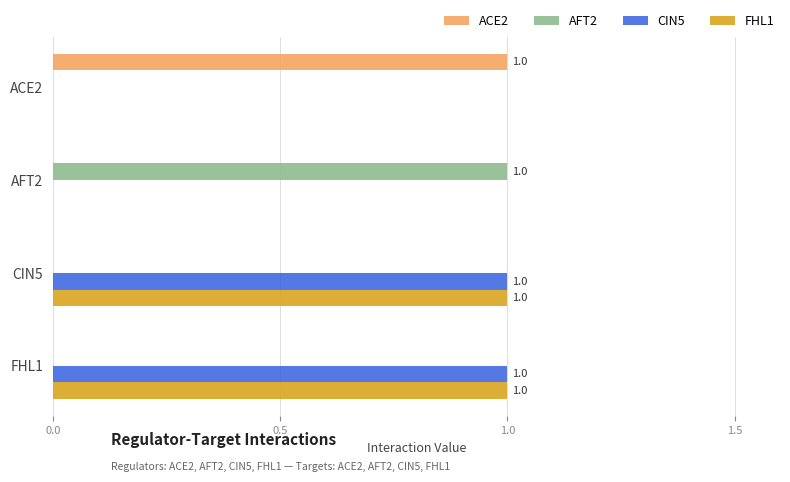

Is the value of ACE2 at ACE2 greater than the value of AFT2 at CIN5?

Yes